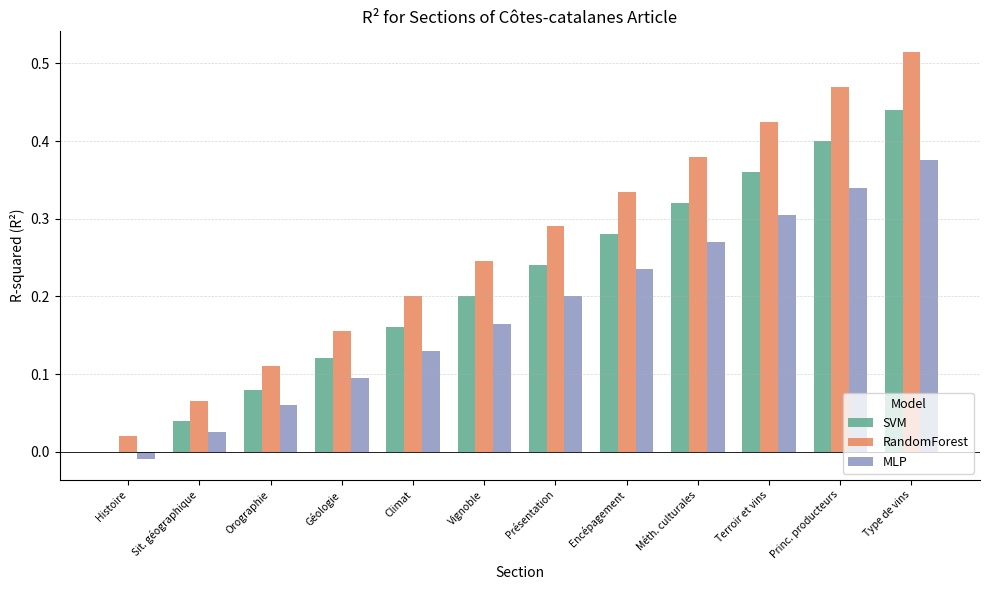

The value of RandomForest at Géologie is 0.2. True or false?

True